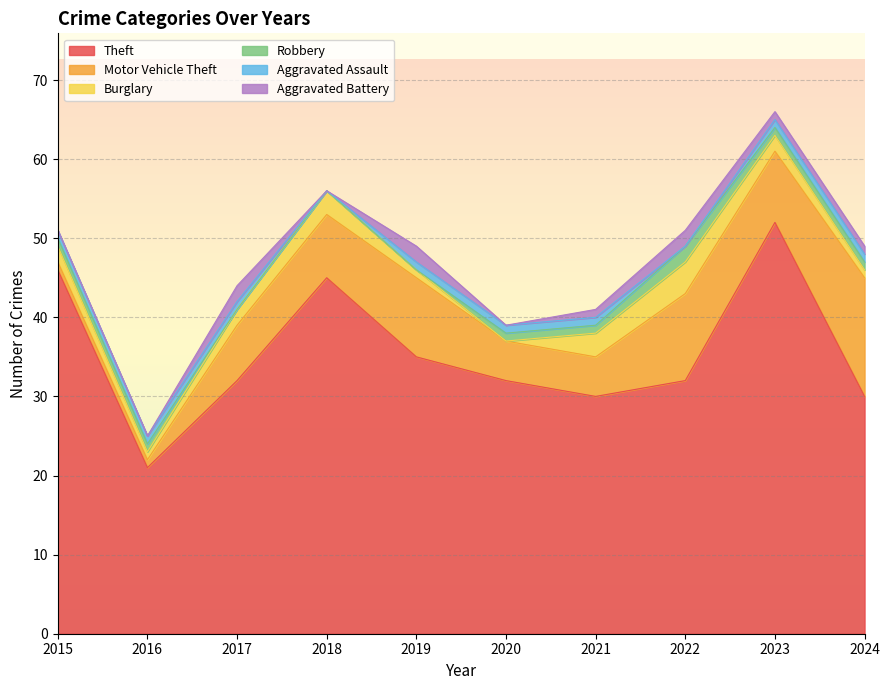

Which series ends up on top after the final intersection of Aggravated Assault and Burglary?

Burglary